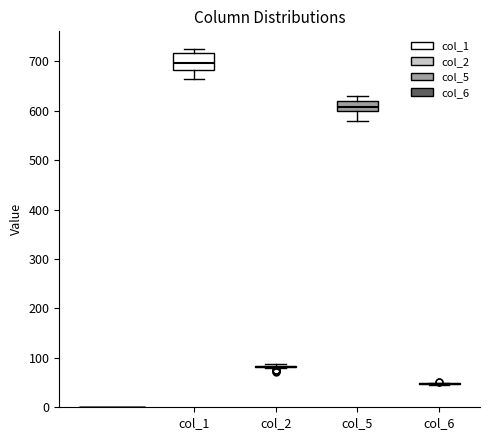

Reading left to right, read every box against the y-axis: the position of its median line, the range the box covers, and the ends of its whiskers. The values are not printed on the chart, so give them approximately, as read against the axis.

col_1: median 700, box 680 to 720, whiskers 670 to 720 (just above the box's upper edge)
col_2: box collapsed to a line at 80, whiskers 80 to 90
col_5: median 610, box 600 to 620, whiskers 580 to 630
col_6: box collapsed to a line at 50, whiskers 50 to 50